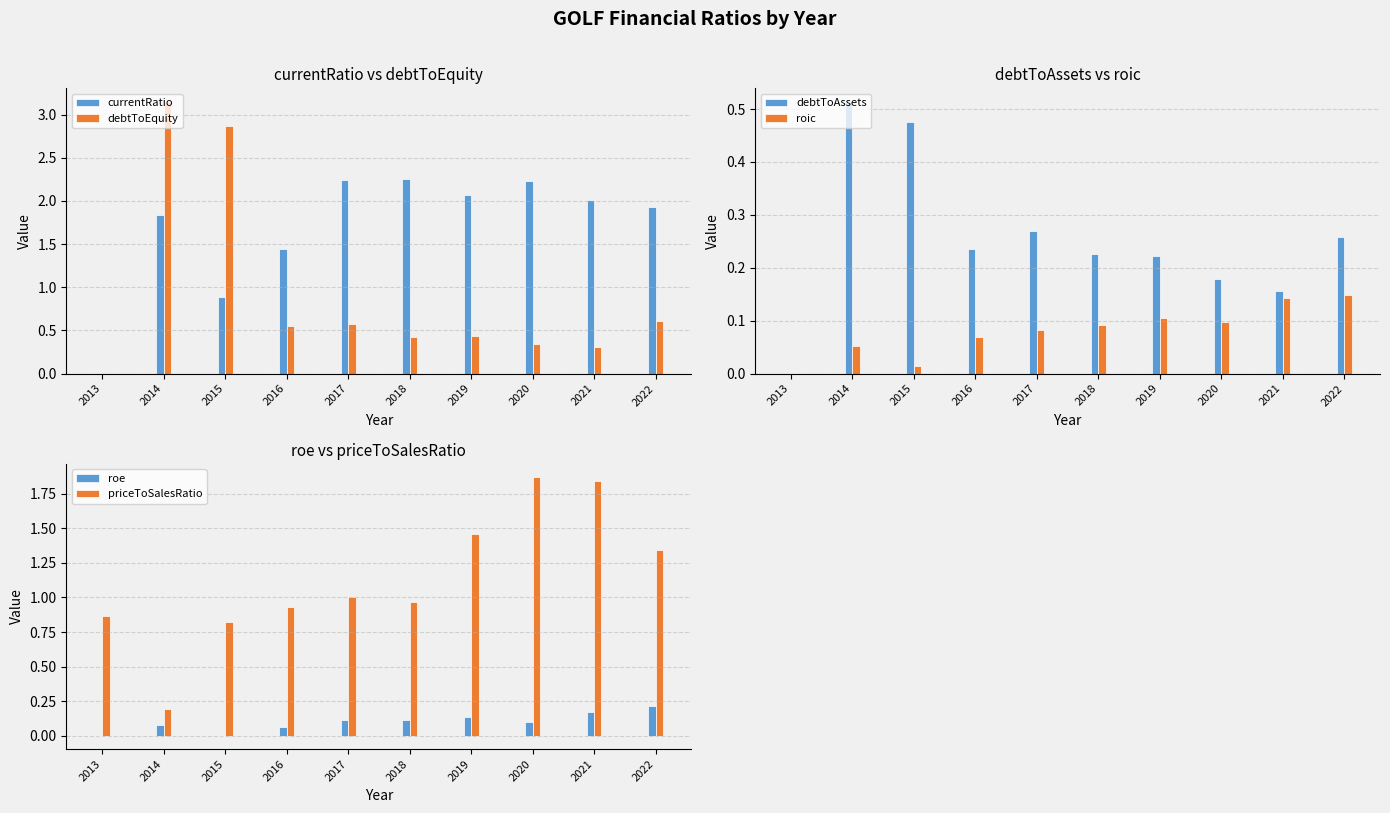

What is the maximum value for currentRatio?

2.3